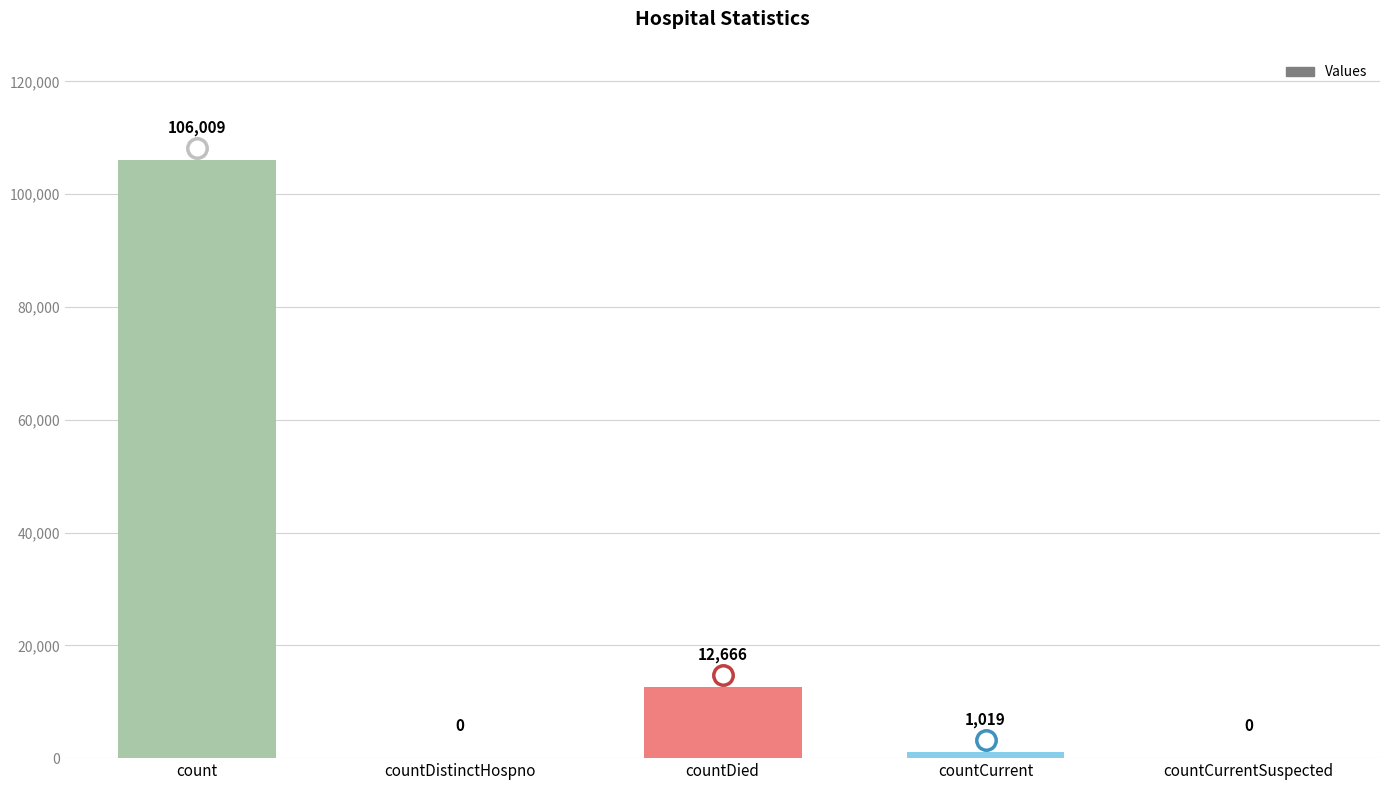

What is the sum of all values?

119694